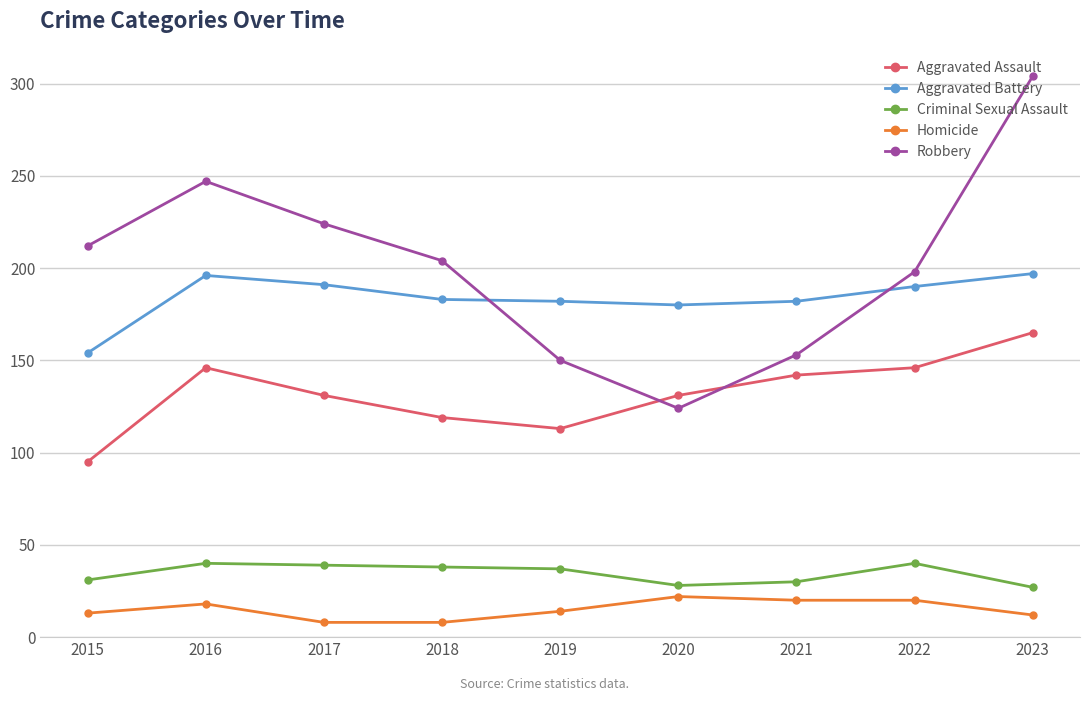

How many lines are shown in the chart?

5